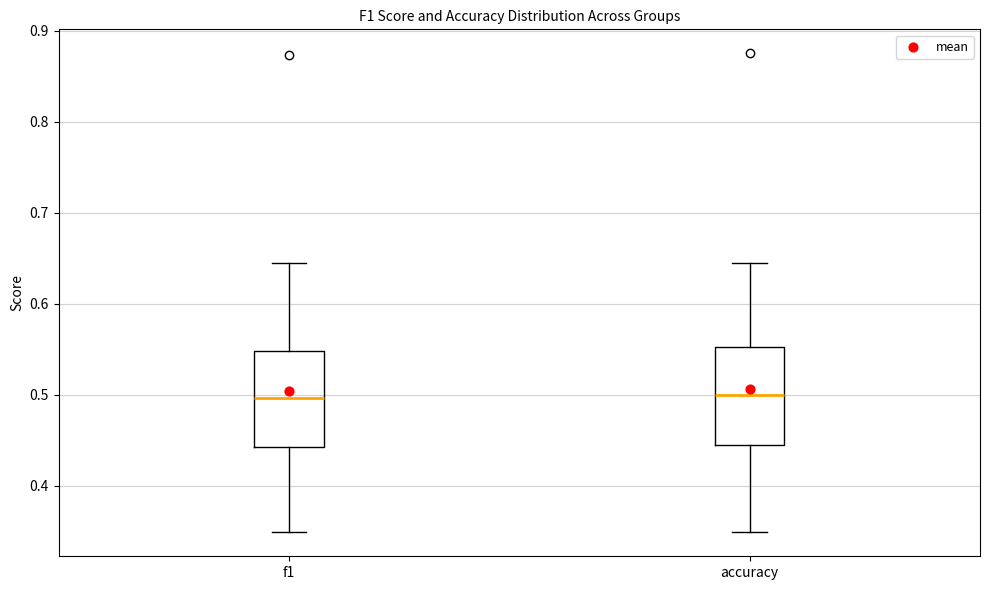

Reading left to right, read every box against the y-axis: the position of its median line, the range the box covers, and the ends of its whiskers. The values are not printed on the chart, so give them approximately, as read against the axis.

f1: median 0.50, box 0.44 to 0.55, whiskers 0.35 to 0.64
accuracy: median 0.50, box 0.44 to 0.55, whiskers 0.35 to 0.65